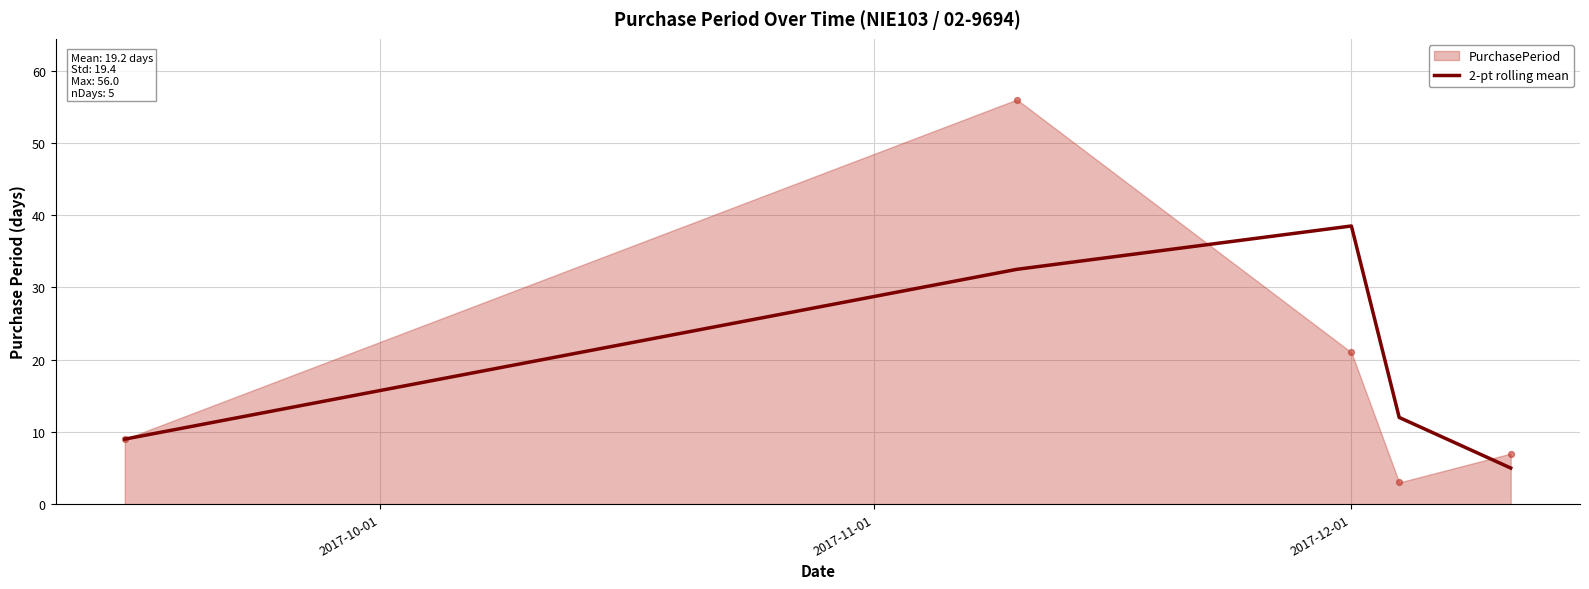

What is the lowest value of the 2-pt rolling mean series?

5.0